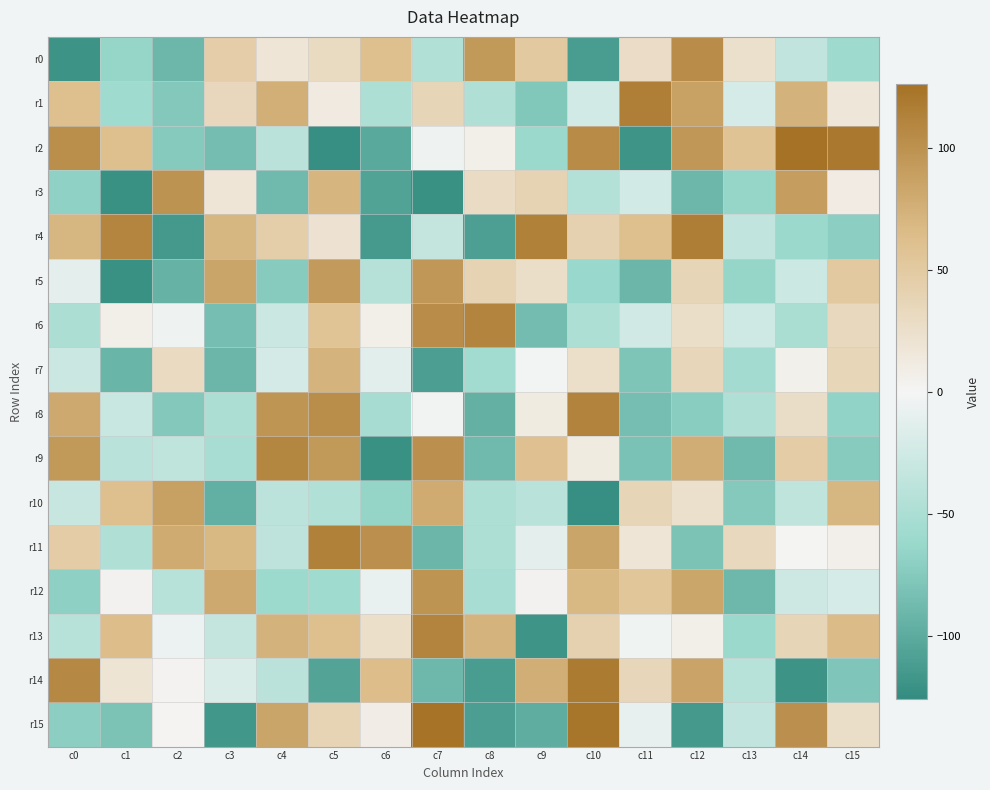

Reading right to left, extract all data points from this chart.

r0: c15=-59	c14=-35	c13=24	c12=104	c11=28	c10=-112	c9=51	c8=94	c7=-46	c6=62	c5=30	c4=18	c3=46	c2=-90	c1=-64	c0=-120
r1: c15=16	c14=73	c13=-21	c12=87	c11=115	c10=-23	c9=-77	c8=-47	c7=37	c6=-48	c5=12	c4=75	c3=34	c2=-76	c1=-58	c0=62
r2: c15=121	c14=126	c13=58	c12=95	c11=-119	c10=105	c9=-62	c8=7	c7=-4	c6=-102	c5=-123	c4=-40	c3=-85	c2=-74	c1=62	c0=102
r3: c15=10	c14=90	c13=-64	c12=-90	c11=-23	c10=-45	c9=39	c8=29	c7=-122	c6=-107	c5=70	c4=-88	c3=18	c2=99	c1=-122	c0=-68
r4: c15=-70	c14=-61	c13=-35	c12=116	c11=62	c10=42	c9=114	c8=-110	c7=-34	c6=-114	c5=21	c4=45	c3=69	c2=-115	c1=110	c0=69
r5: c15=51	c14=-28	c13=-64	c12=37	c11=-91	c10=-63	c9=26	c8=39	c7=95	c6=-43	c5=93	c4=-73	c3=84	c2=-94	c1=-122	c0=-11
r6: c15=33	c14=-51	c13=-26	c12=26	c11=-25	c10=-49	c9=-86	c8=111	c7=104	c6=7	c5=57	c4=-29	c3=-84	c2=-4	c1=7	c0=-50
r7: c15=36	c14=5	c13=-56	c12=35	c11=-79	c10=25	c9=-1	c8=-57	c7=-111	c6=-13	c5=72	c4=-22	c3=-91	c2=31	c1=-92	c0=-29
r8: c15=-67	c14=27	c13=-47	c12=-72	c11=-84	c10=112	c9=11	c8=-95	c7=-2	c6=-54	c5=103	c4=97	c3=-50	c2=-76	c1=-30	c0=80
r9: c15=-73	c14=47	c13=-88	c12=77	c11=-81	c10=11	c9=60	c8=-88	c7=101	c6=-122	c5=94	c4=109	c3=-53	c2=-37	c1=-41	c0=94
r10: c15=69	c14=-37	c13=-75	c12=24	c11=37	c10=-123	c9=-41	c8=-48	c7=79	c6=-65	c5=-46	c4=-39	c3=-96	c2=88	c1=62	c0=-31
r11: c15=6	c14=0	c13=33	c12=-80	c11=18	c10=84	c9=-11	c8=-49	c7=-91	c6=101	c5=114	c4=-38	c3=68	c2=79	c1=-47	c0=47
r12: c15=-21	c14=-27	c13=-89	c12=83	c11=55	c10=68	c9=3	c8=-53	c7=98	c6=-8	c5=-58	c4=-60	c3=80	c2=-42	c1=3	c0=-69
r13: c15=65	c14=37	c13=-62	c12=7	c11=-3	c10=41	c9=-119	c8=72	c7=111	c6=25	c5=62	c4=73	c3=-34	c2=-5	c1=63	c0=-42
r14: c15=-78	c14=-120	c13=-42	c12=85	c11=35	c10=119	c9=76	c8=-112	c7=-89	c6=63	c5=-106	c4=-40	c3=-18	c2=2	c1=19	c0=108
r15: c15=26	c14=101	c13=-35	c12=-115	c11=-9	c10=123	c9=-98	c8=-111	c7=125	c6=9	c5=38	c4=84	c3=-117	c2=1	c1=-80	c0=-70